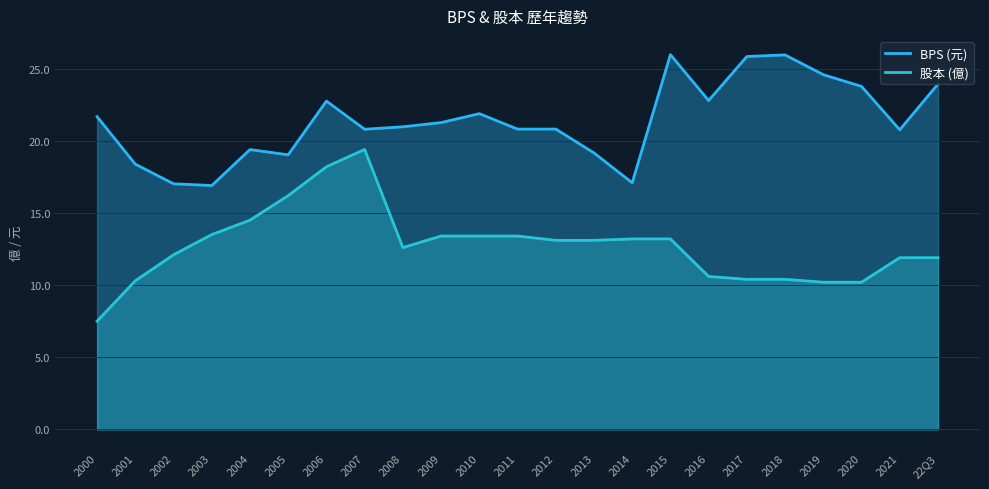

Between 2019 and 2008, which is larger?

2019